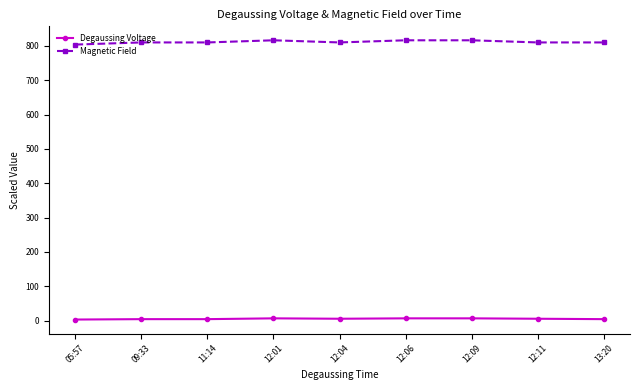

What is the average value of the Magnetic Field series?

811.4